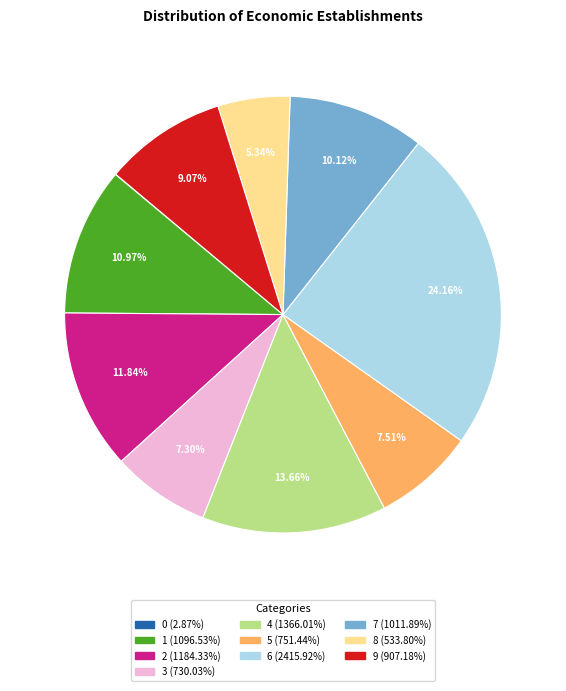

To the nearest percent, what is the combined percentage of 4 and 5?

21%